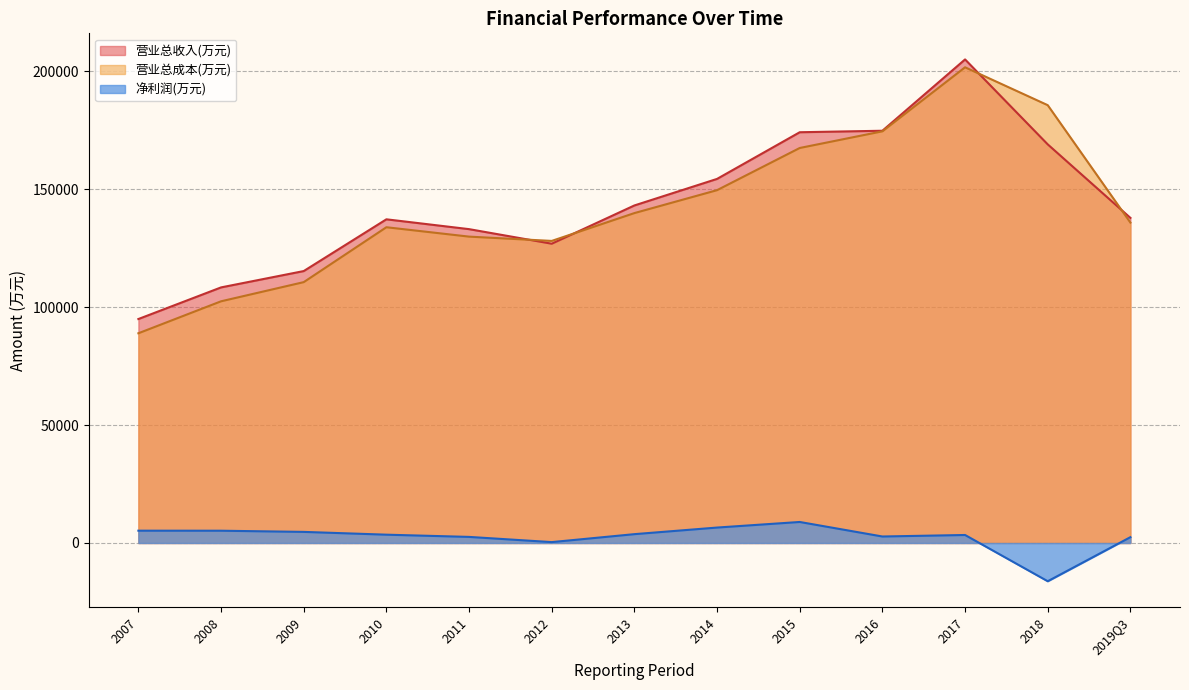

Is the value of 净利润(万元) at 2010 greater than the value of 营业总成本(万元) at 2019Q3?

No